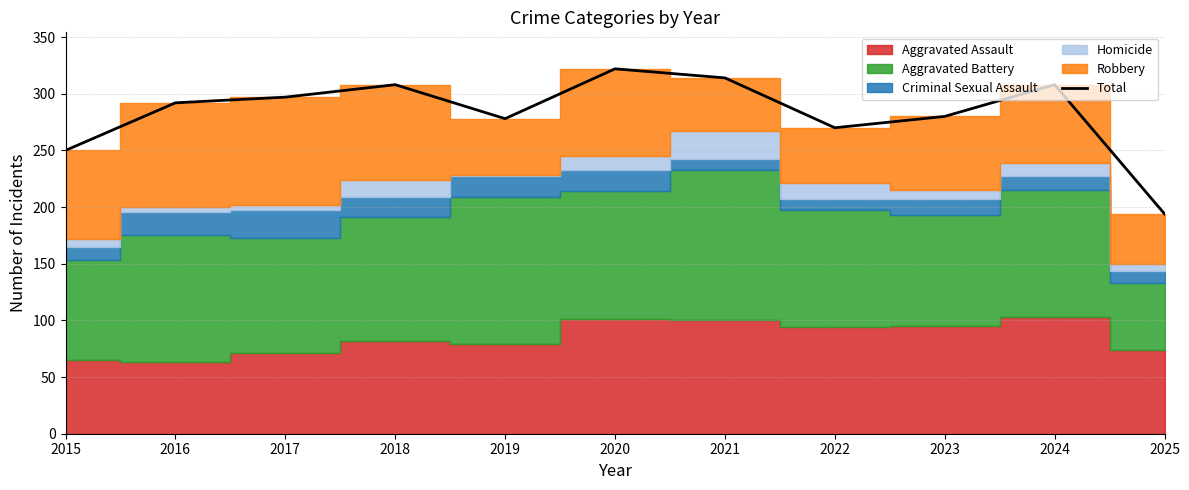

What is the minimum value for Total?

194